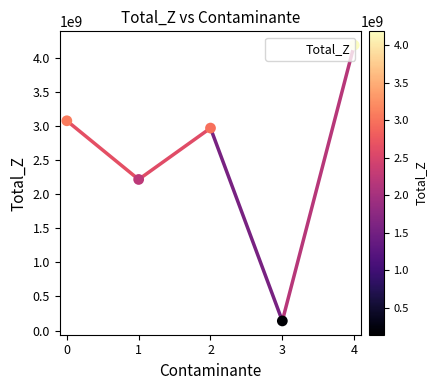

Which has a higher value, 0 or 1?

0